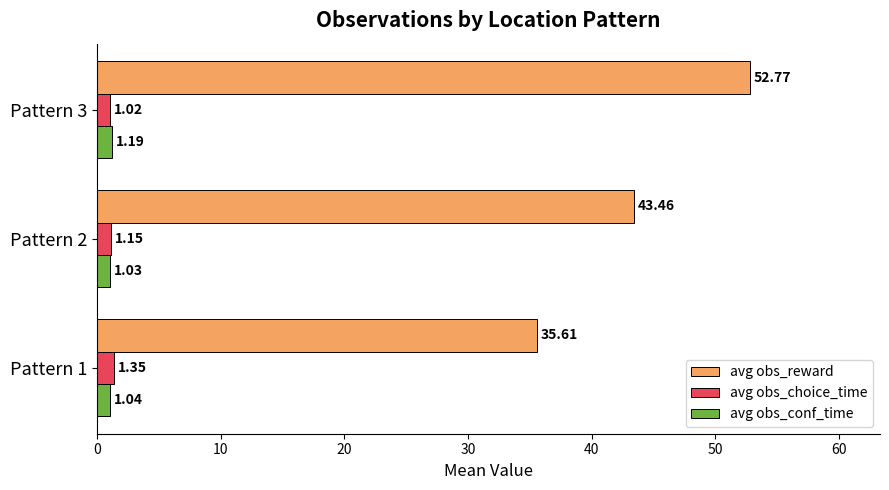

Which series has the widest spread of values?

avg obs_reward